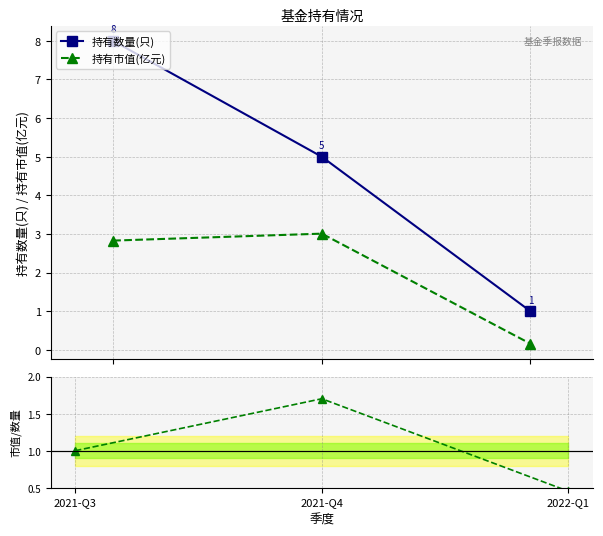

Reading right to left, what are all the values shown in this chart?

持有数量(只): 1.0	5.0	8.0
持有市值(亿元): 0.2	3.0	2.8
市值/数量(归一): 0.5	1.7	1.0